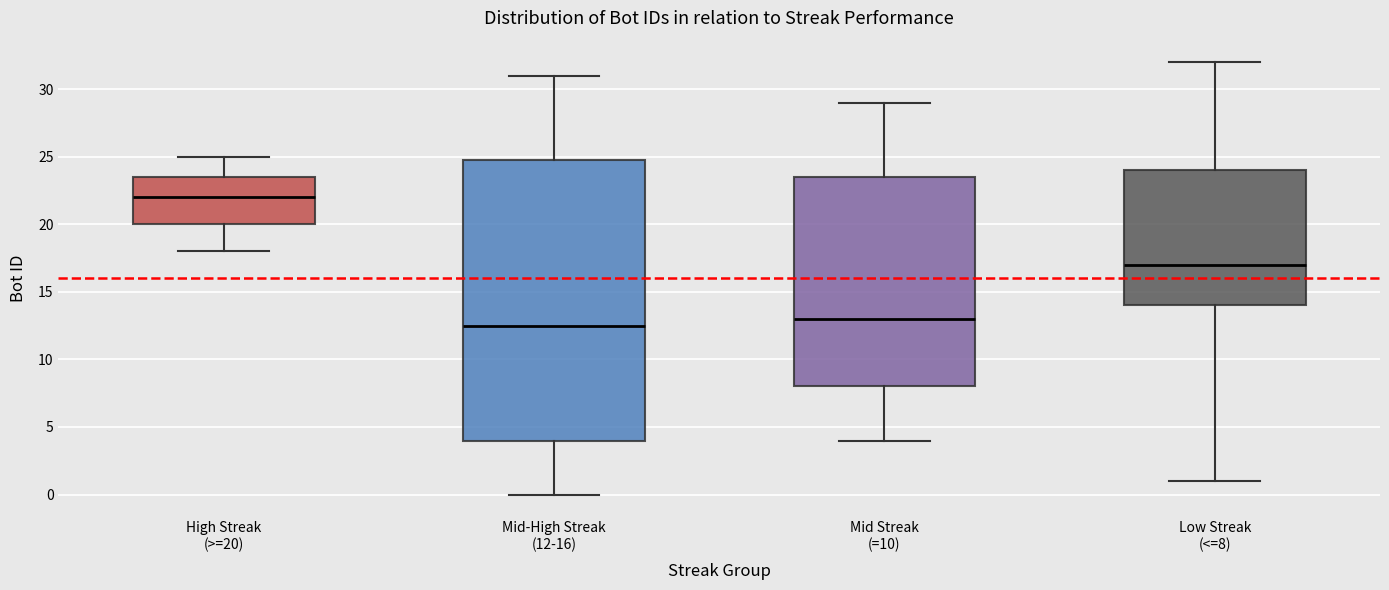

Which box's median line is the lowest?

Mid-High Streak (12-16)